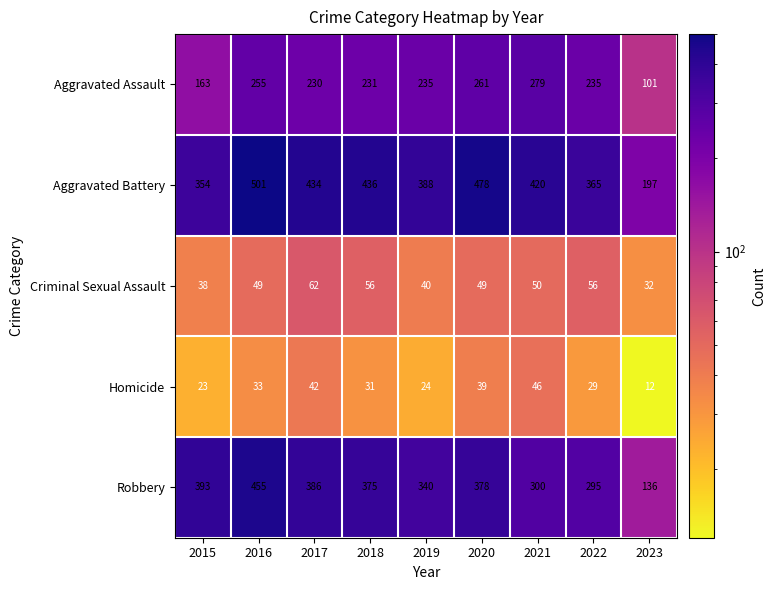

What is the greatest value displayed?

501